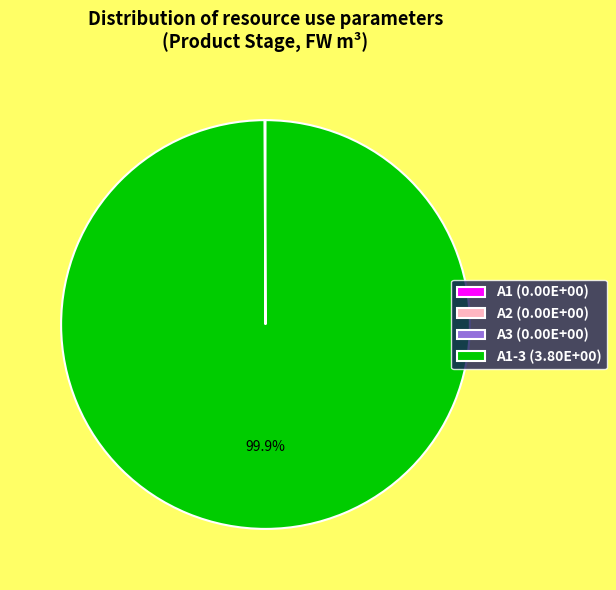

What is the largest slice in the pie chart?

A1-3 (3.80E+00)